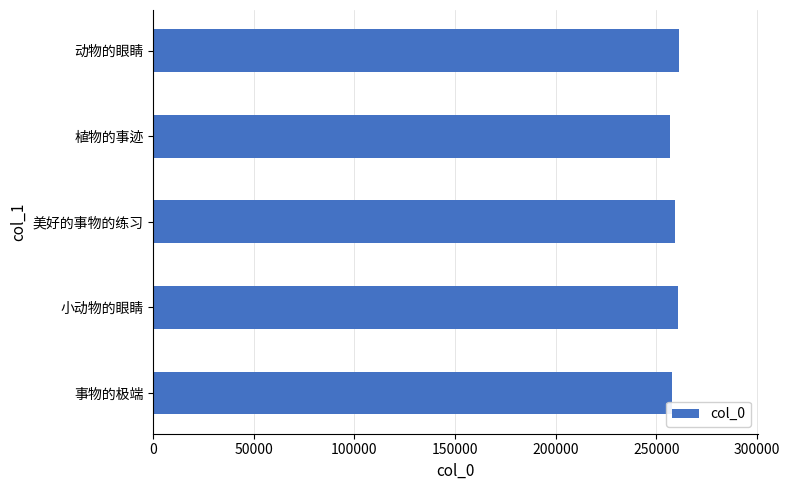

What is the maximum value shown in the chart?

261337